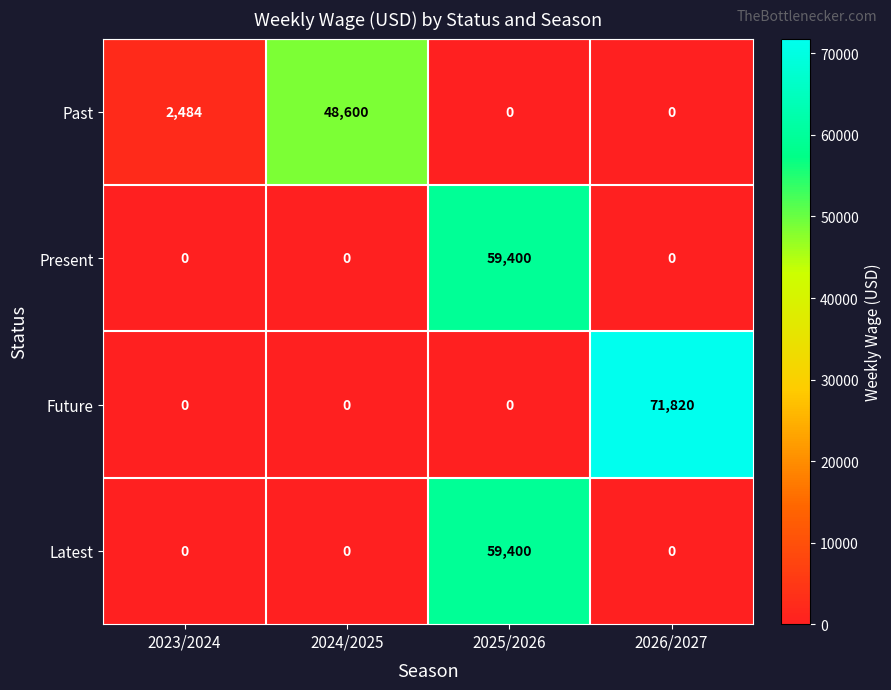

What is the difference between the maximum and minimum values in the Latest series?

59400